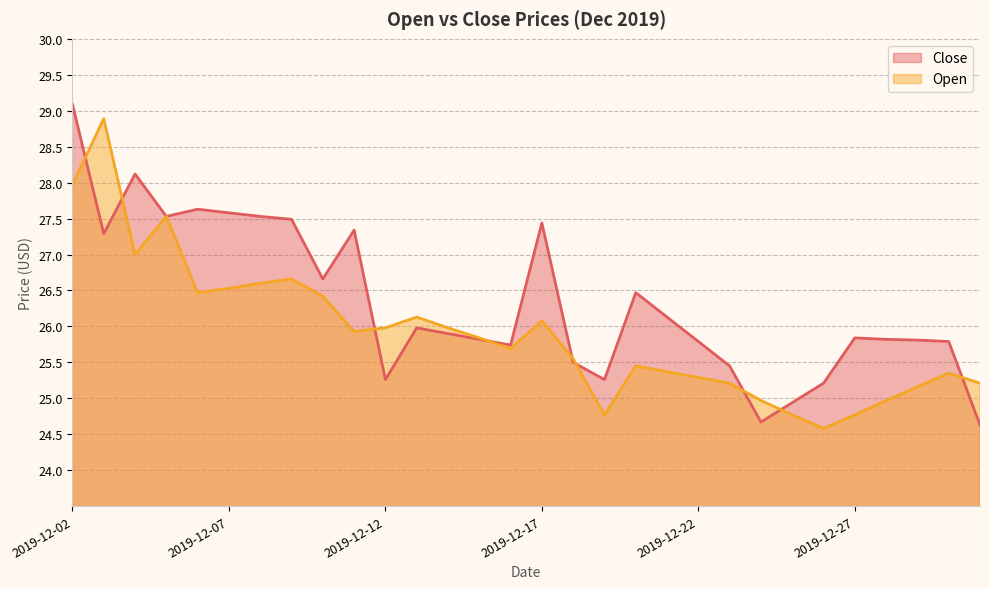

What is the total value across all series at 2019-12-24?

49.6